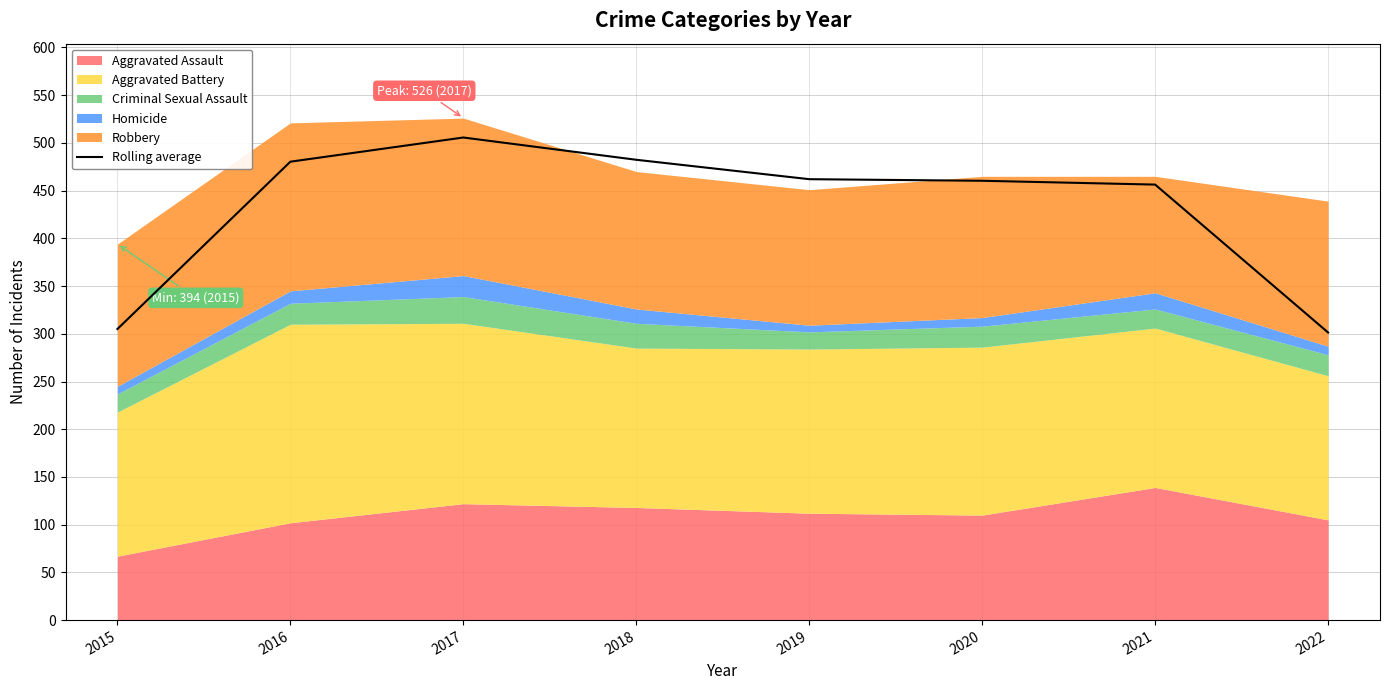

What value does the data have at 2017?

505.7